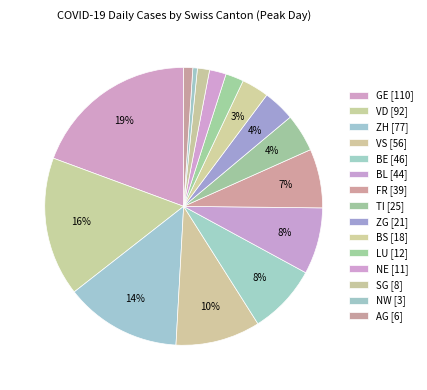

Does NE represent more than half of the total?

No